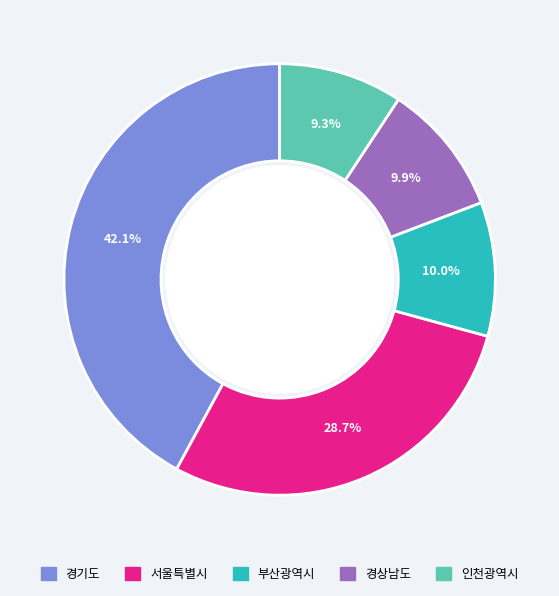

Does any single category account for the majority?

No